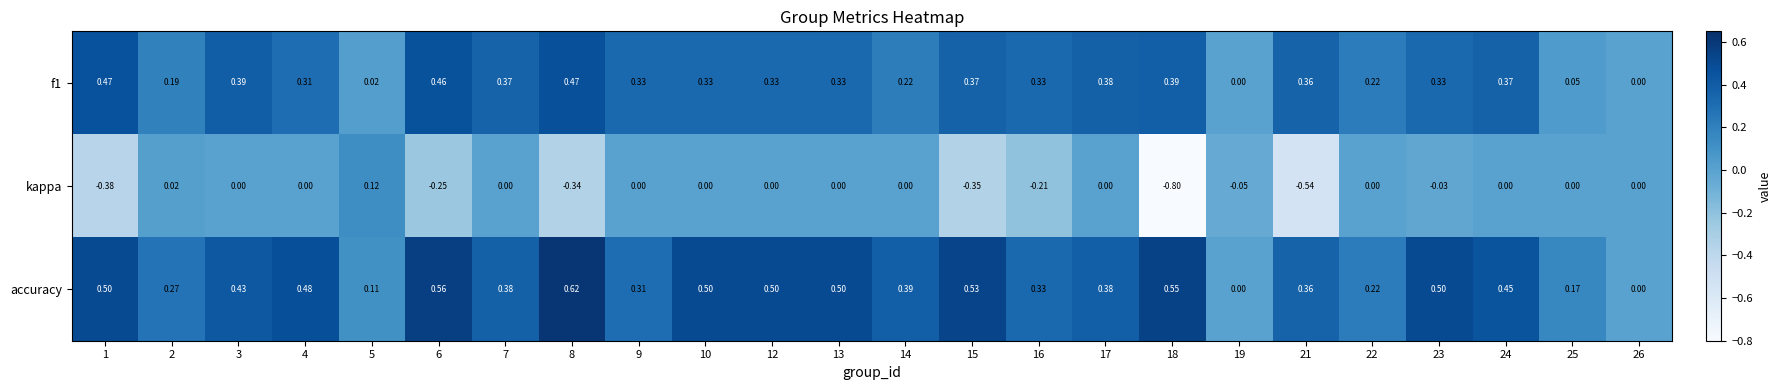

Which series has the widest spread of values?

kappa